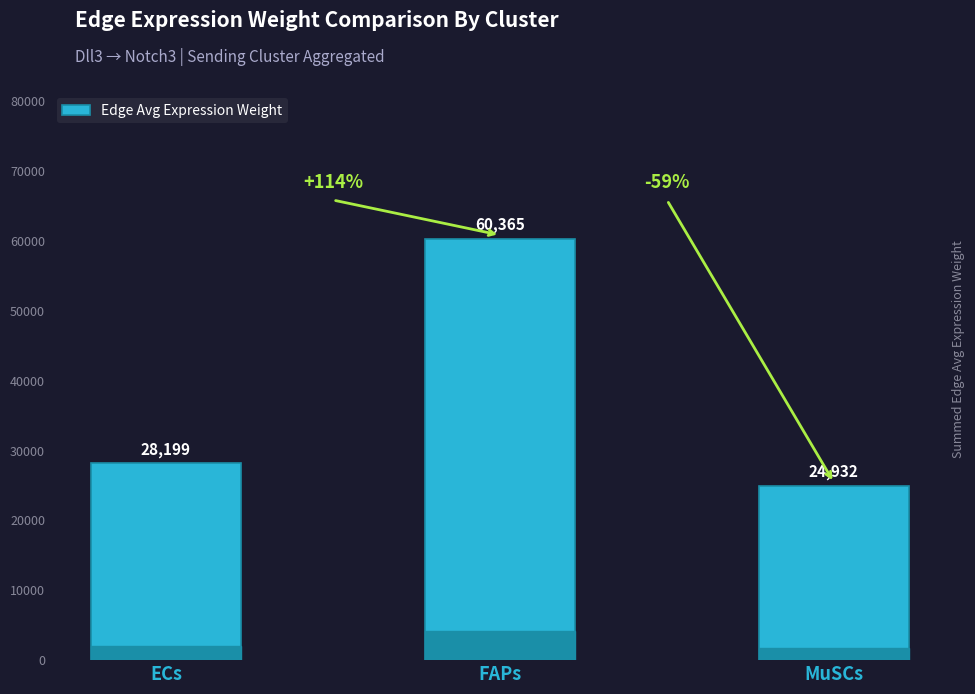

Rank the categories by value from highest to lowest.

FAPs, ECs, MuSCs